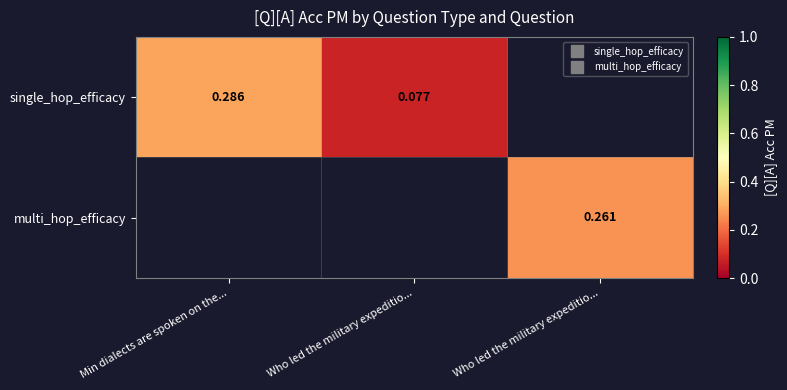

At how many categories does at least one series exceed 0?

3